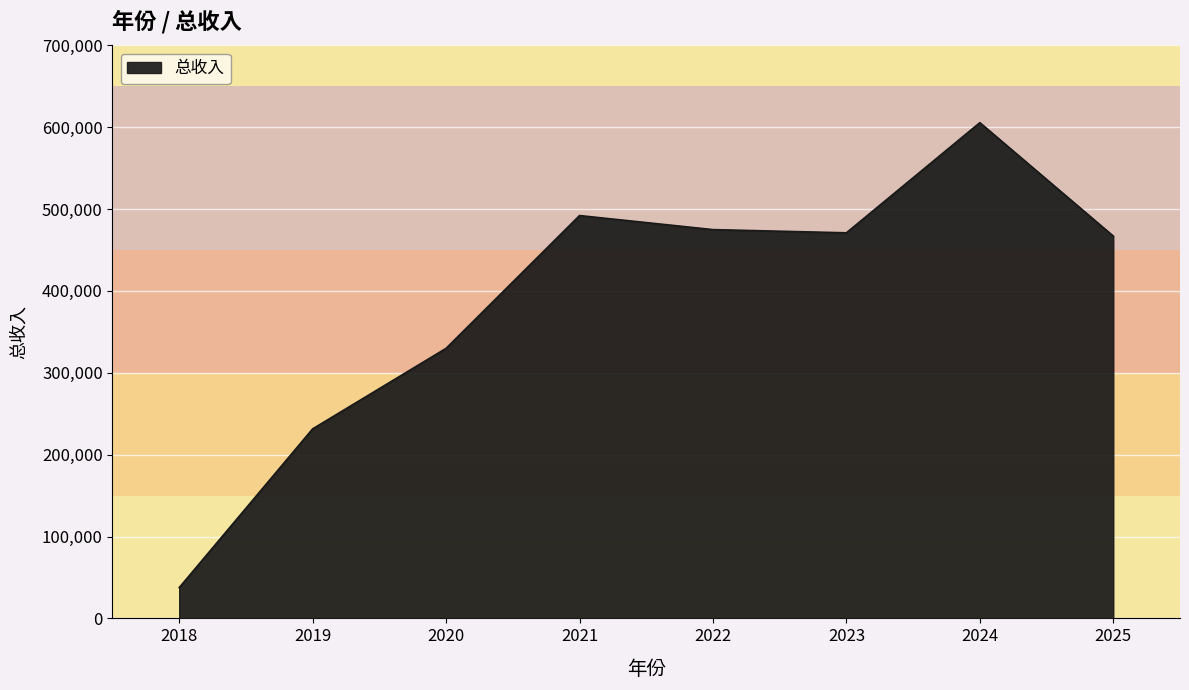

Does the chart display data point markers on the line(s)?

No